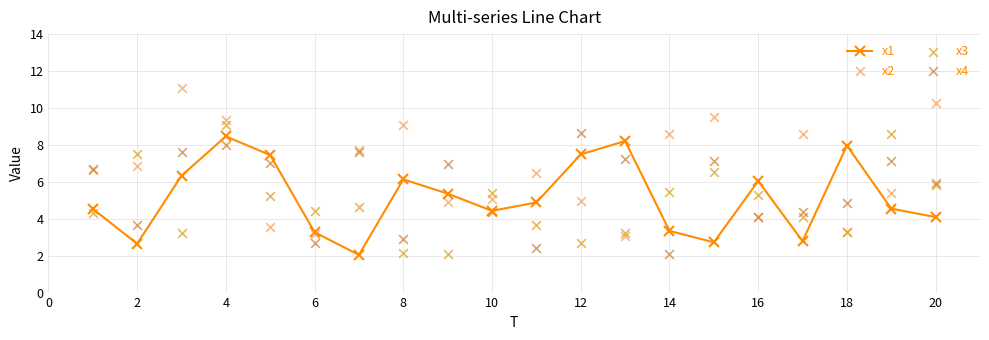

What are all the series names shown in the legend?

x1, x2, x3, x4